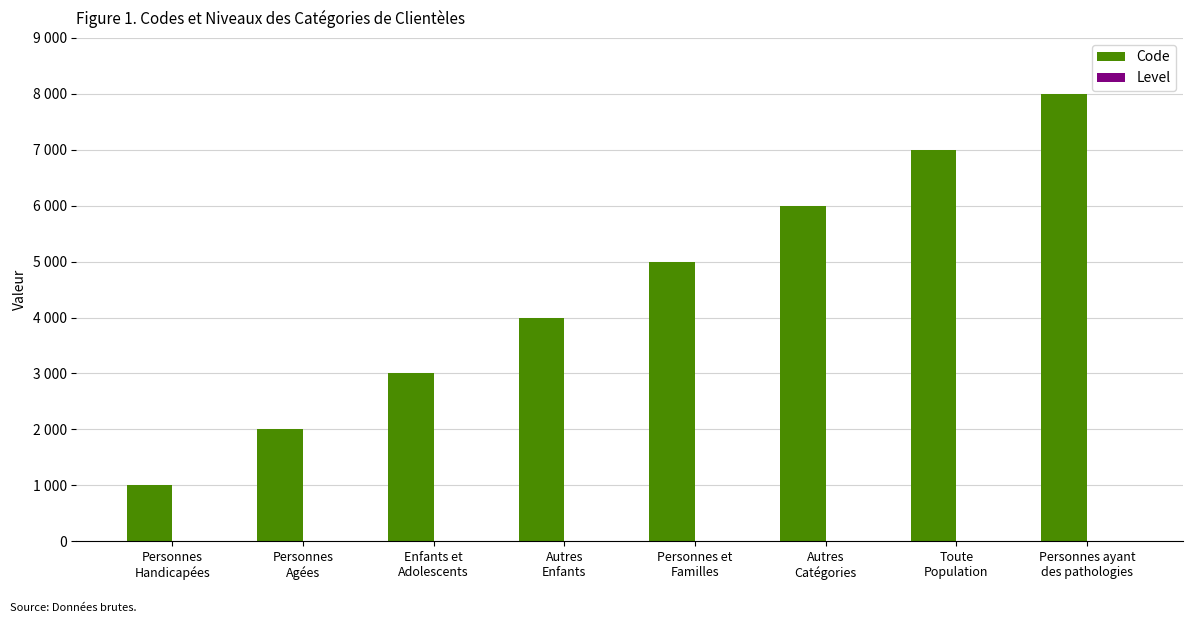

True or false: Code has a value of 1139 at Autres
Enfants.

False